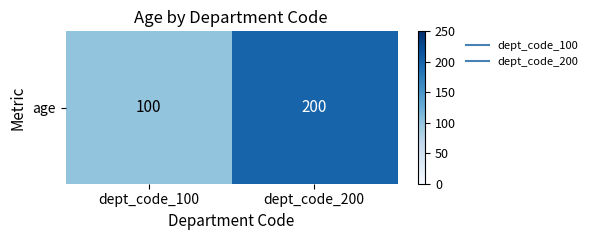

What is the ratio of the value at dept_code_100 to the value at dept_code_200?

0.5